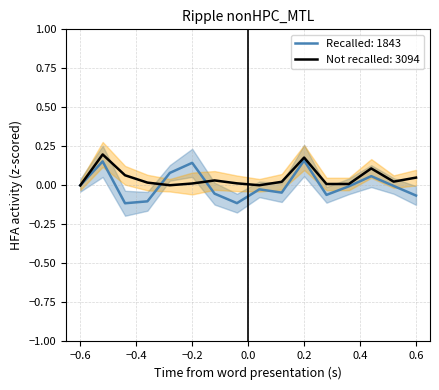

How many interior local peaks does the Recalled: 1843 series have?

5